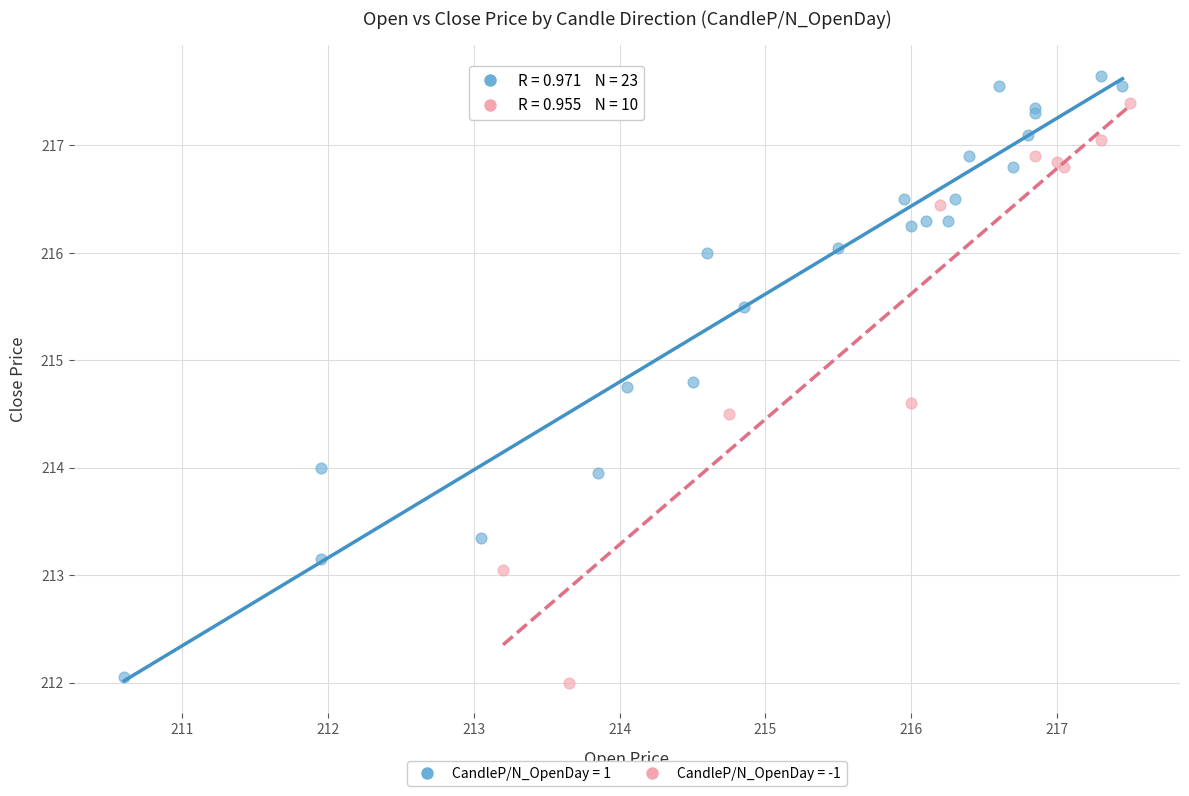

Which series reaches the maximum Y coordinate?

CandleP/N_OpenDay = 1